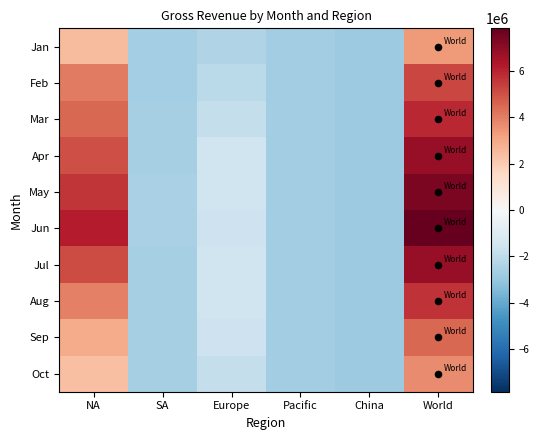

What is the spread (max minus min) of values at World?

4535540.0